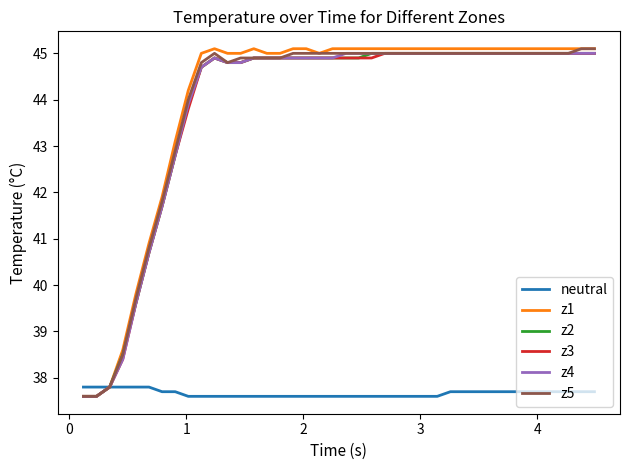

What are all the series names shown in the legend?

neutral, z1, z2, z3, z4, z5